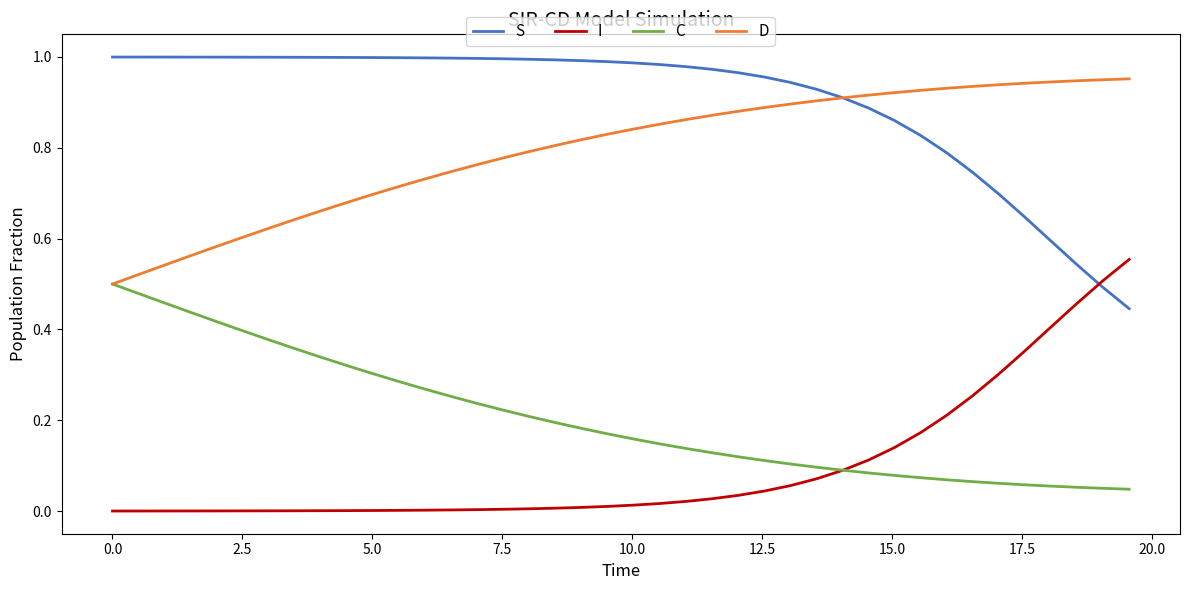

True or false: S and I cross at least once.

True